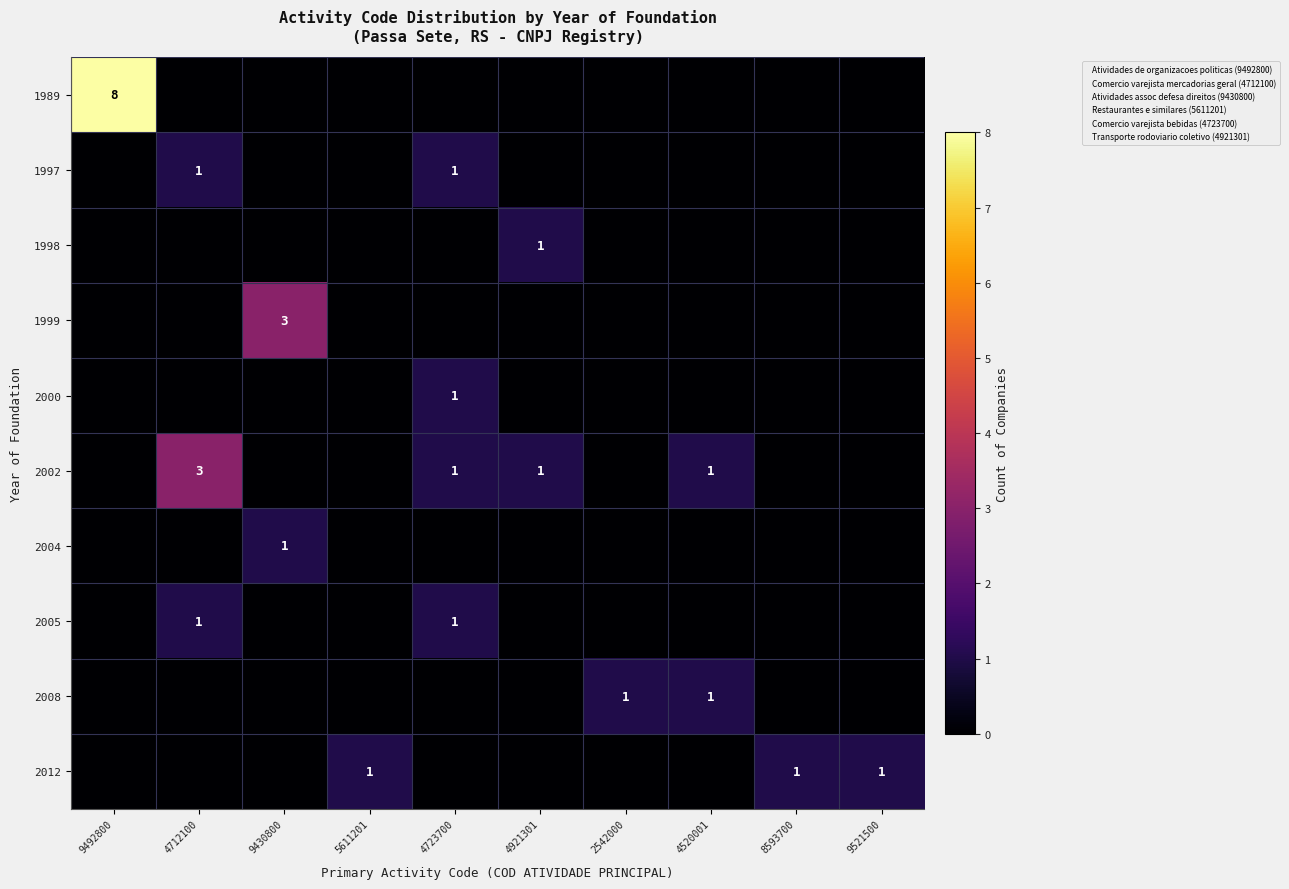

What is the greatest value displayed?

8